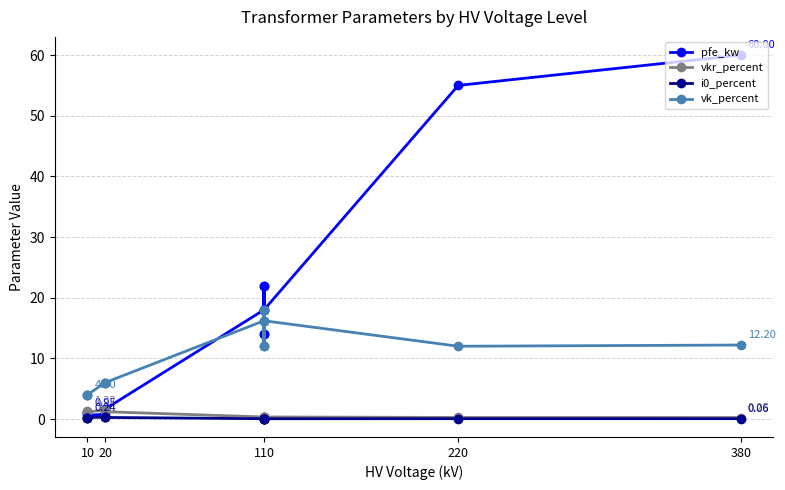

What is the sum of all vkr_percent values?

10.3